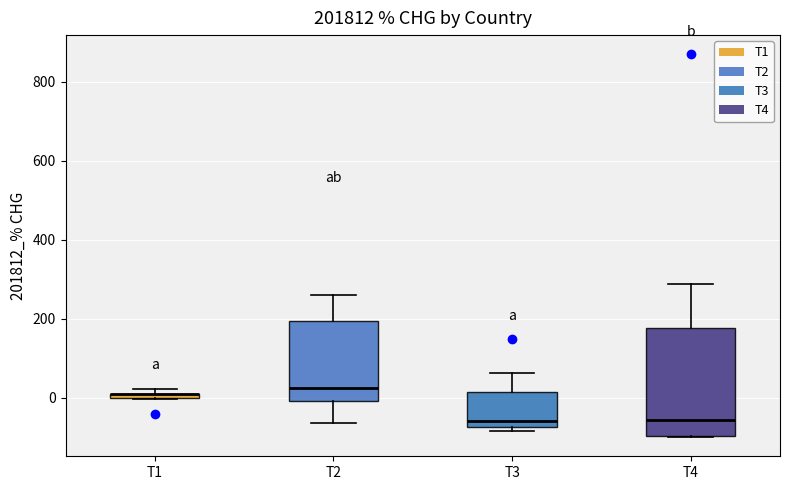

Where does the upper whisker of the box for T4 end on the y-axis? The values are not printed on the chart, so give them approximately, as read against the axis.

280